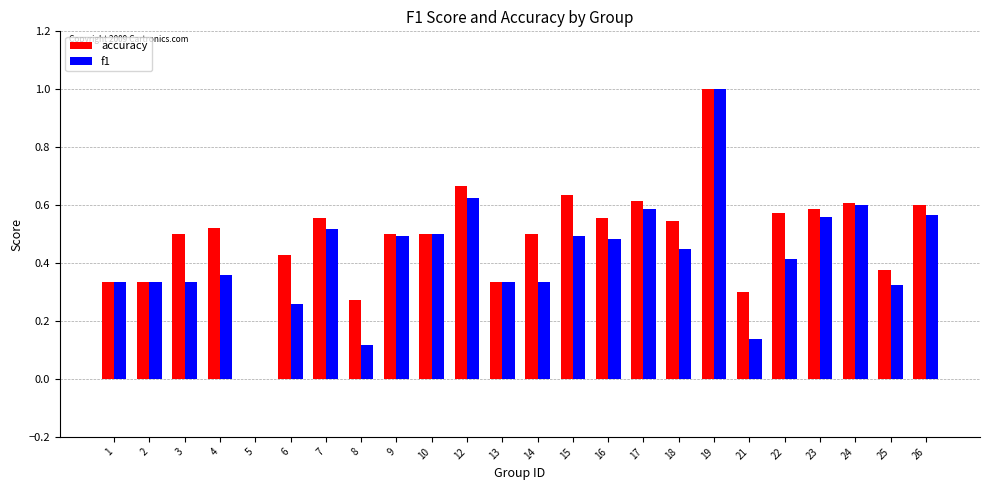

Is it true that f1 equals 0.3 at 16?

False